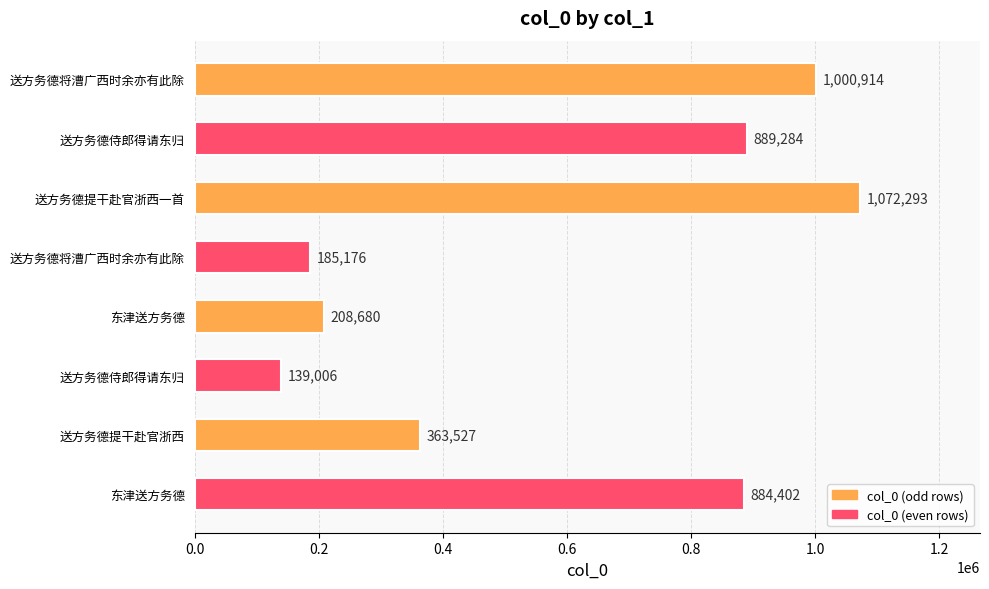

How many values are below 884402?

4